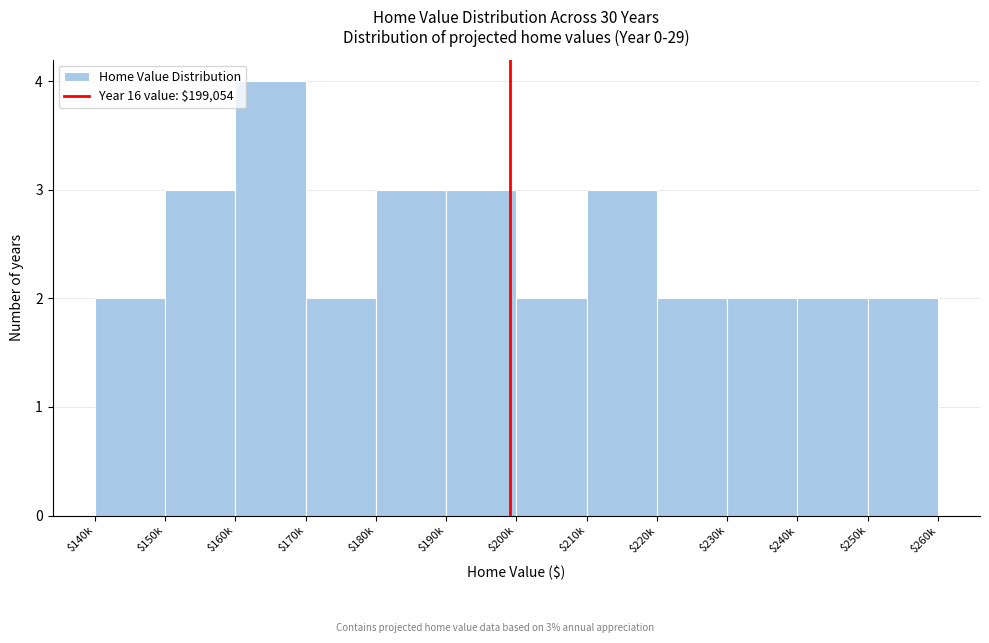

Reading left to right, transcribe all the data shown in this chart.

2	3	4	2	3	3	2	3	2	2	2	2